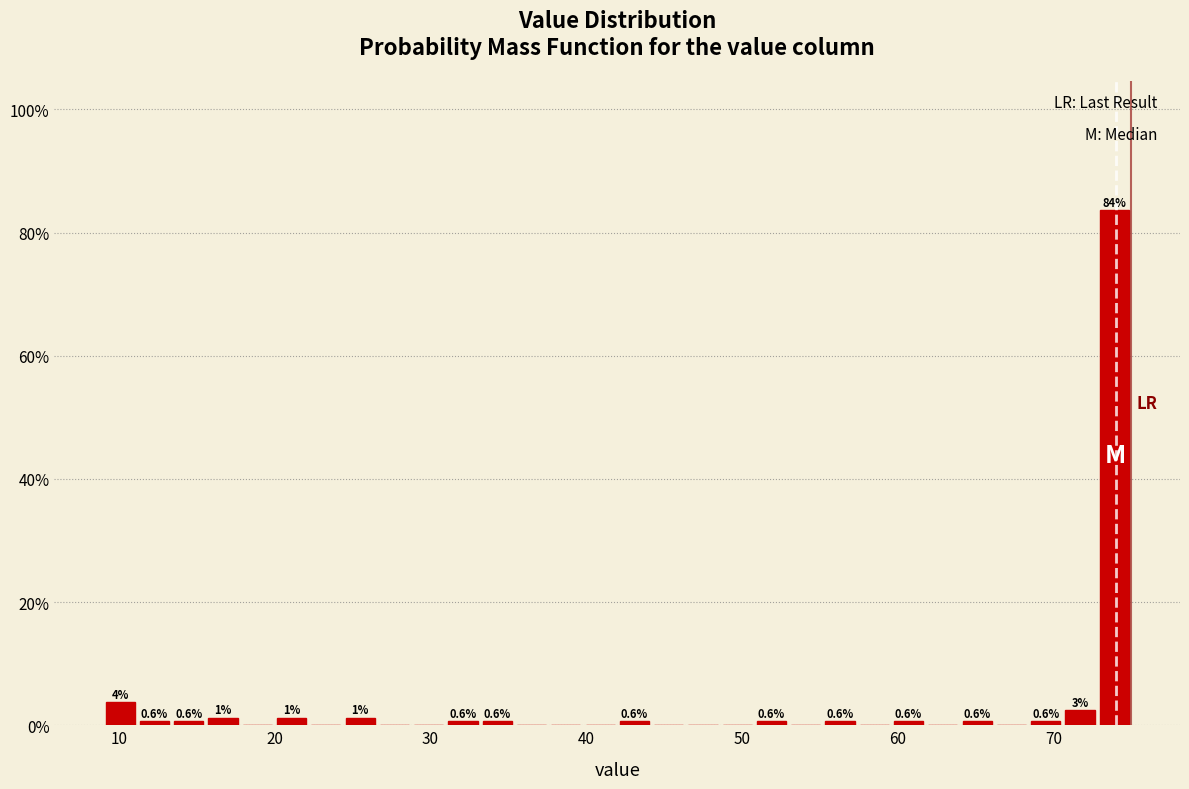

Around what value on the x-axis is the tallest bar? Give the approximate position of its centre, as read against the axis.

74